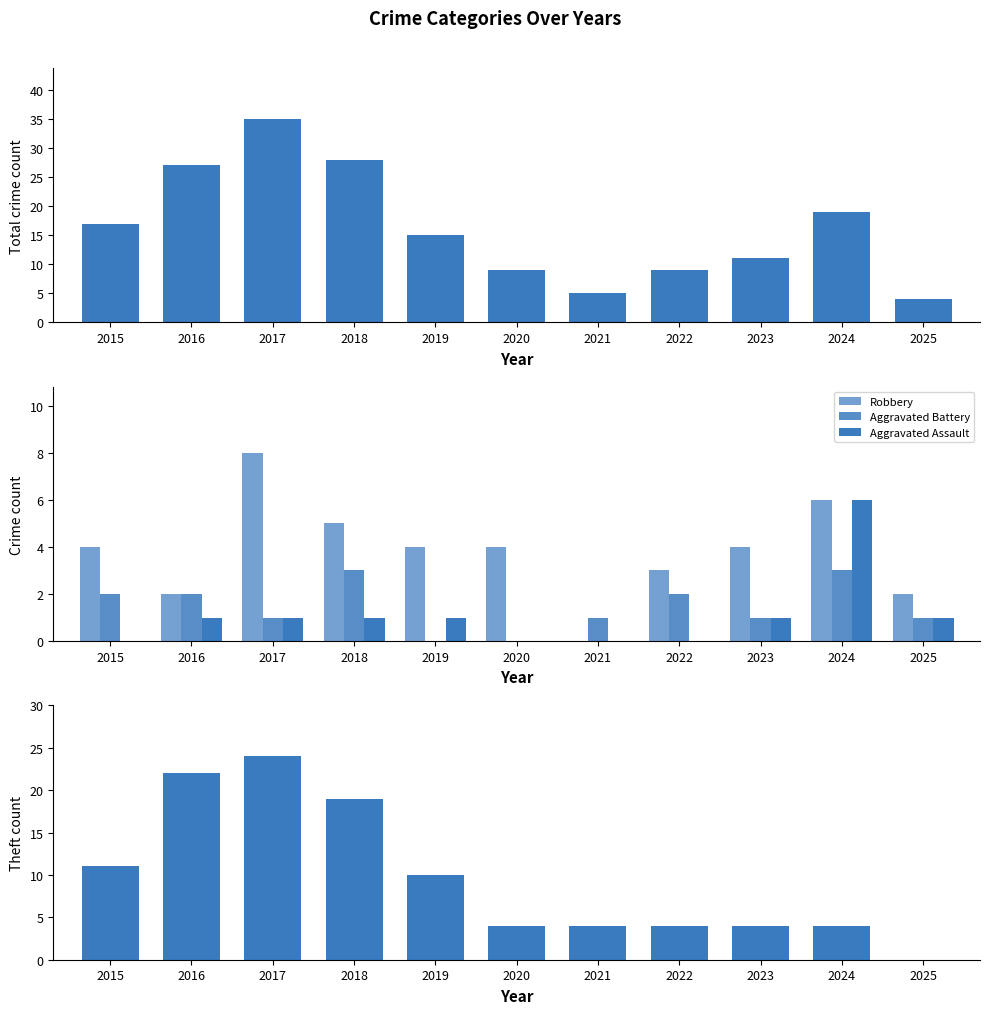

Reading left to right, transcribe all the data shown in this chart.

Total: 2015=17	2016=27	2017=35	2018=28	2019=15	2020=9	2021=5	2022=9	2023=11	2024=19	2025=4
Robbery: 2015=4	2016=2	2017=8	2018=5	2019=4	2020=4	2021=0	2022=3	2023=4	2024=6	2025=2
Aggravated Battery: 2015=2	2016=2	2017=1	2018=3	2019=0	2020=0	2021=1	2022=2	2023=1	2024=3	2025=1
Aggravated Assault: 2015=0	2016=1	2017=1	2018=1	2019=1	2020=0	2021=0	2022=0	2023=1	2024=6	2025=1
Theft: 2015=11	2016=22	2017=24	2018=19	2019=10	2020=4	2021=4	2022=4	2023=4	2024=4	2025=0